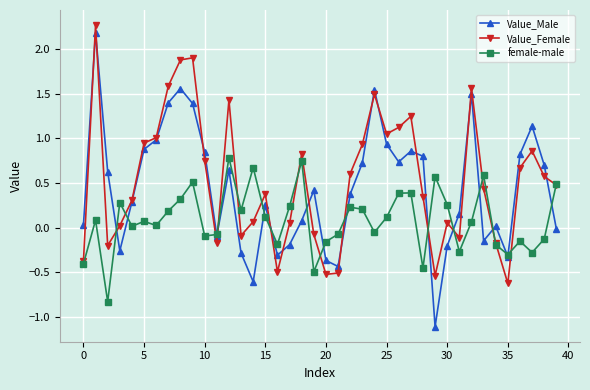

True or false: Value_Male and female-male intersect in this chart.

True